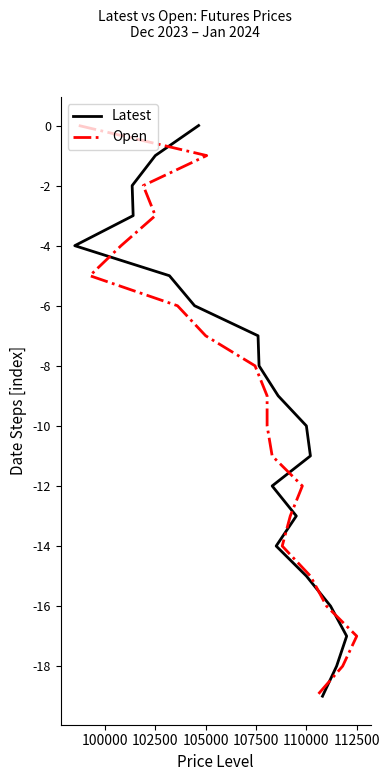

How many lines are shown in the chart?

2